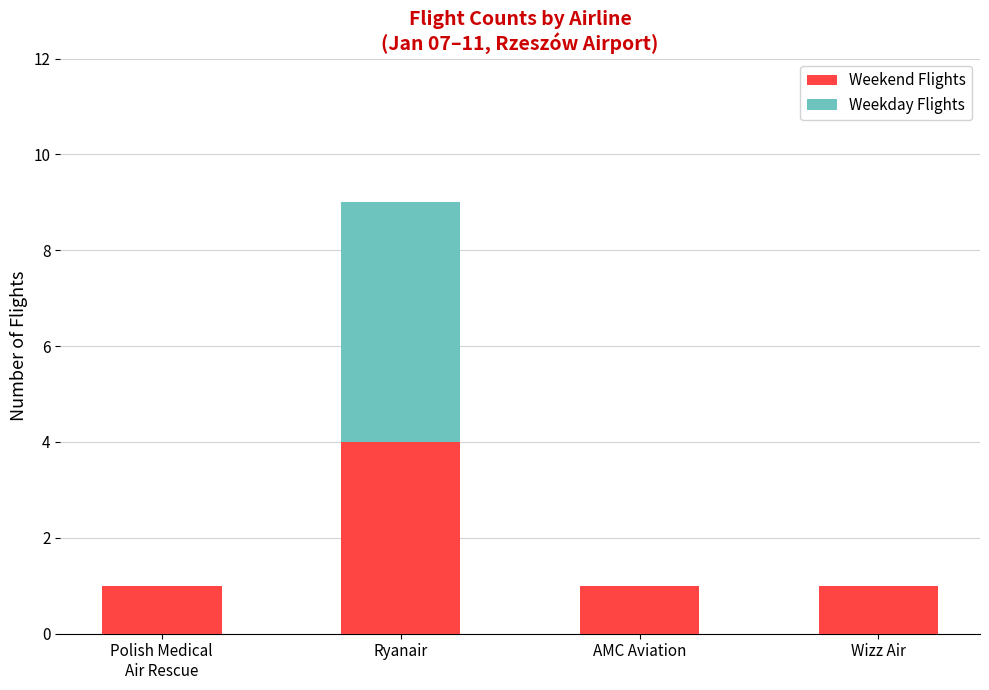

Are the bars grouped side by side (vs. stacked)?

No